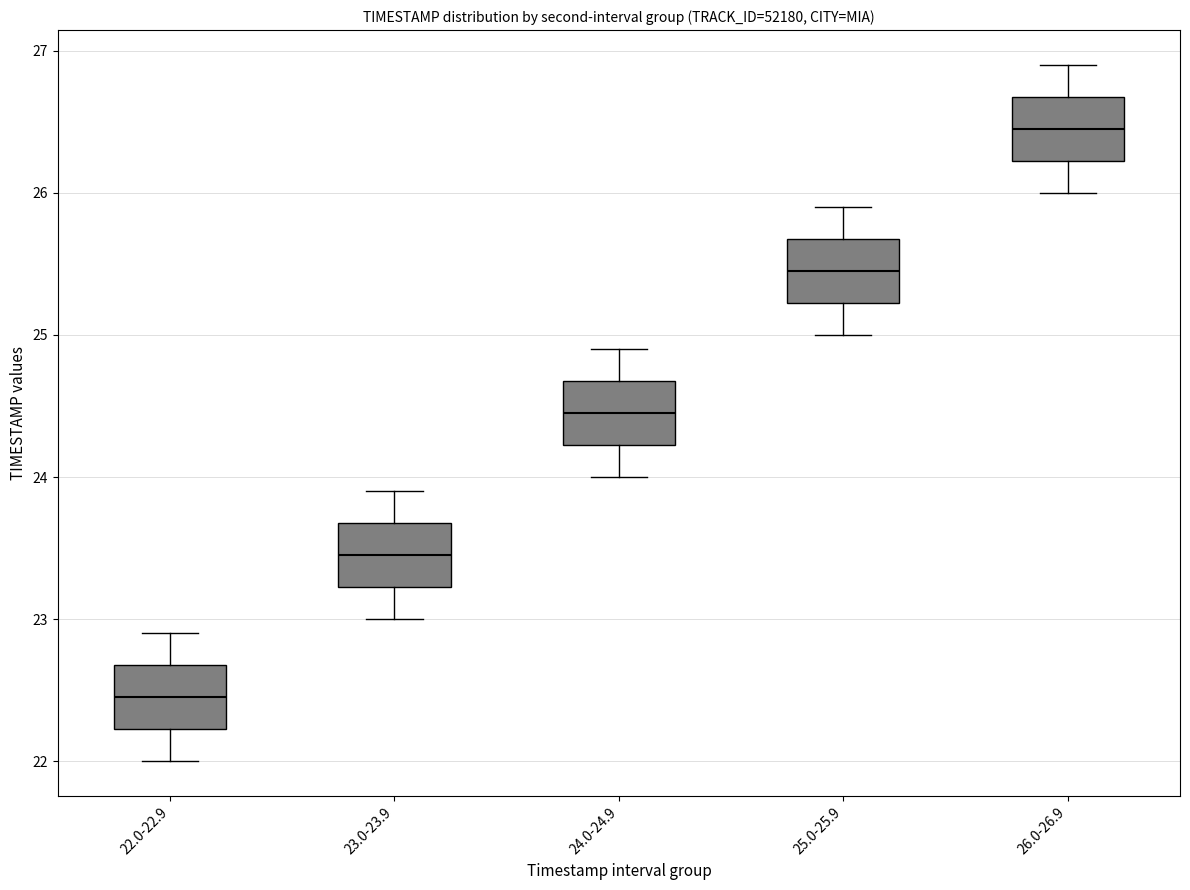

Where is the upper edge of the box for 24.0-24.9 on the y-axis? The values are not printed on the chart, so give them approximately, as read against the axis.

24.7